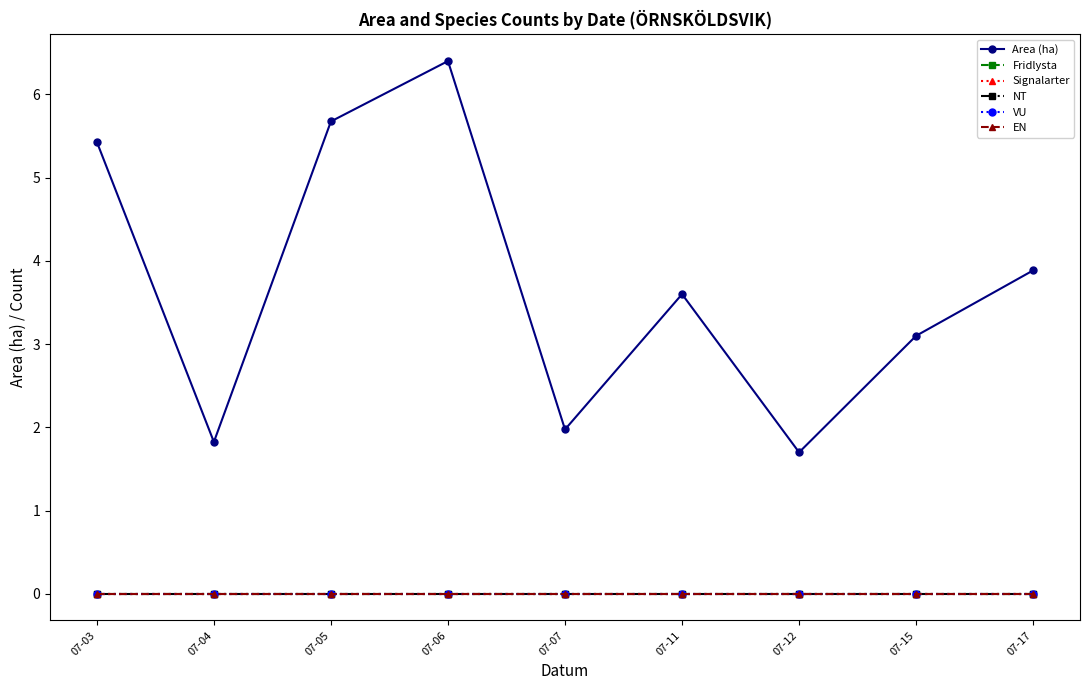

True or false: EN and VU cross at least once.

False